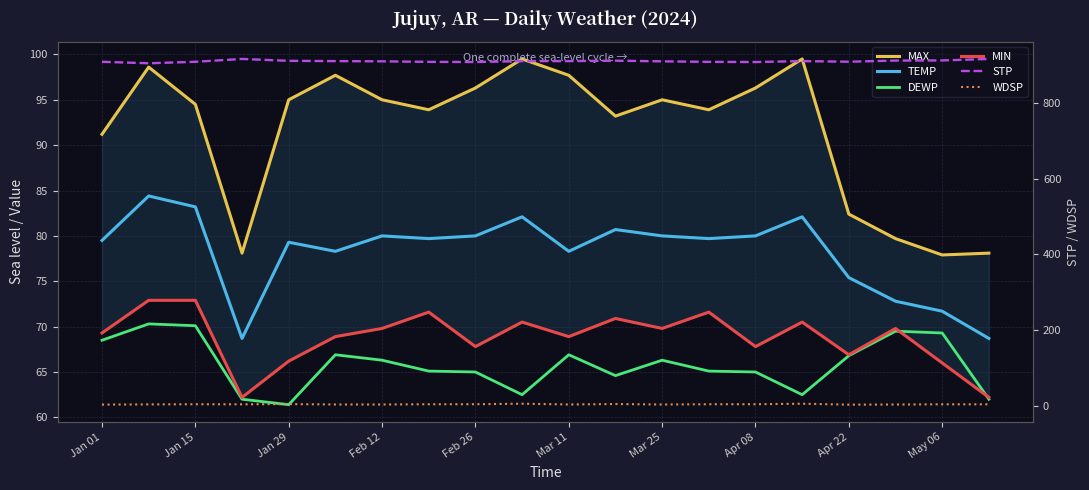

Reading left to right, list all the values displayed in this chart.

MAX: 91.2	98.6	94.5	78.1	95.0	97.7	95.0	93.9	96.3	99.5	97.7	93.2	95.0	93.9	96.3	99.5	82.4	79.7	77.9	78.1
TEMP: 79.5	84.4	83.2	68.7	79.3	78.3	80.0	79.7	80.0	82.1	78.3	80.7	80.0	79.7	80.0	82.1	75.4	72.8	71.7	68.7
DEWP: 68.5	70.3	70.1	62.0	61.4	66.9	66.3	65.1	65.0	62.5	66.9	64.6	66.3	65.1	65.0	62.5	66.8	69.5	69.3	62.0
MIN: 69.3	72.9	72.9	62.2	66.2	68.9	69.8	71.6	67.8	70.5	68.9	70.9	69.8	71.6	67.8	70.5	66.9	69.8	66.0	62.2
STP: 908.5	904.6	908.5	916.0	911.0	910.3	909.7	908.3	907.9	910.3	910.3	911.4	909.7	908.3	907.9	910.3	908.7	911.7	912.1	916.0
WDSP: 3.7	4.2	4.6	4.4	5.0	4.0	3.9	4.6	4.7	6.0	4.0	5.2	3.9	4.6	4.7	6.0	3.5	3.9	4.4	4.4